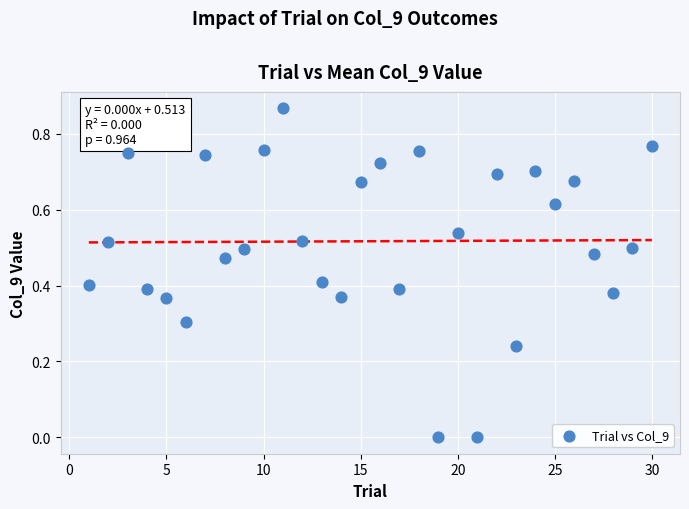

What is the range of X values (max minus min)?

29.0